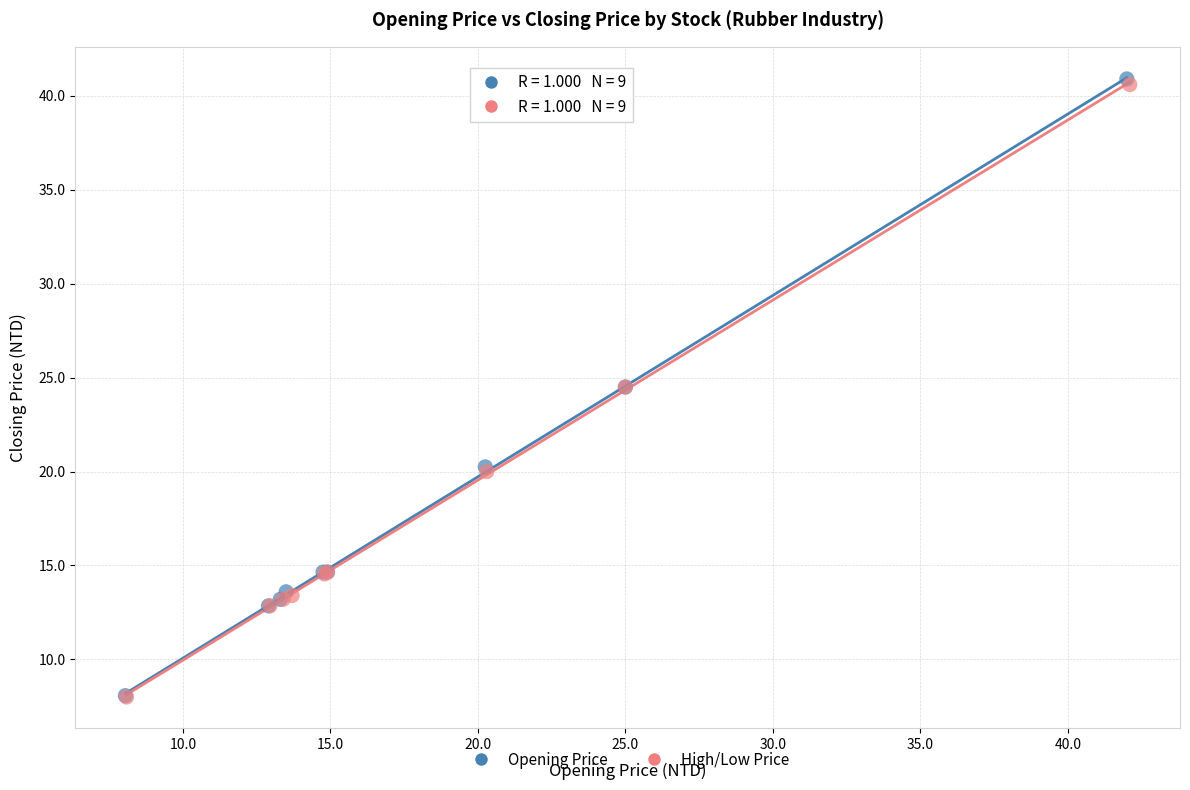

Which series has the largest Y range (max minus min)?

Opening Price